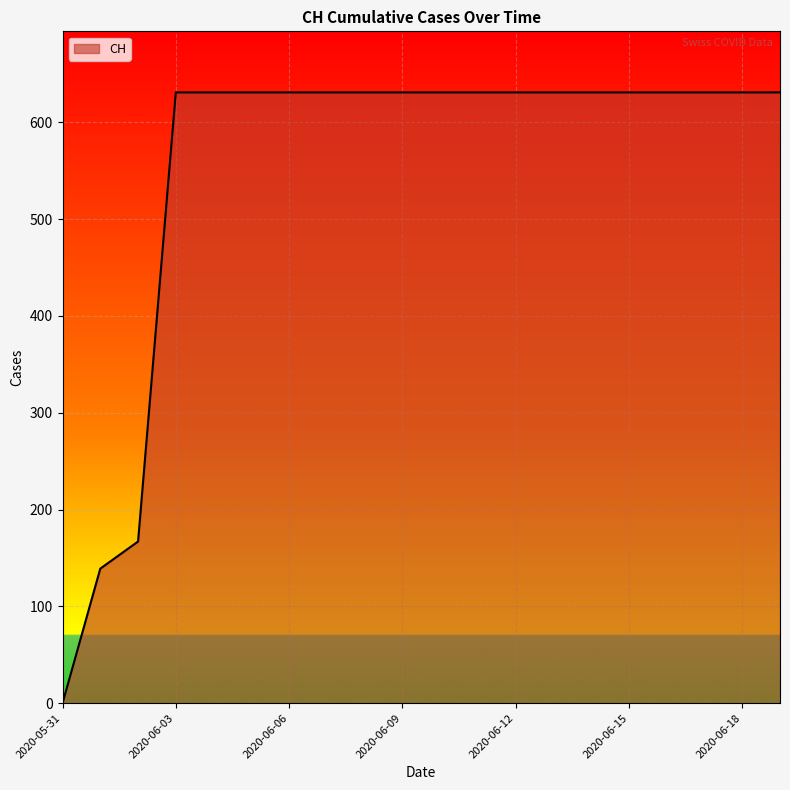

What is the maximum value shown in the chart?

631